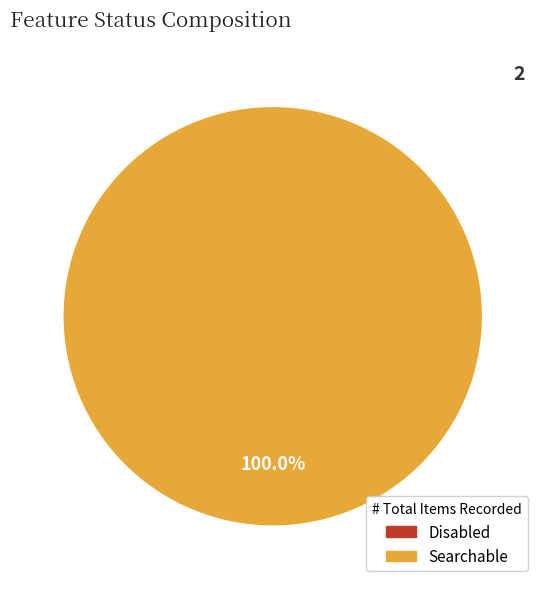

Between Searchable and Disabled, which is larger?

Searchable